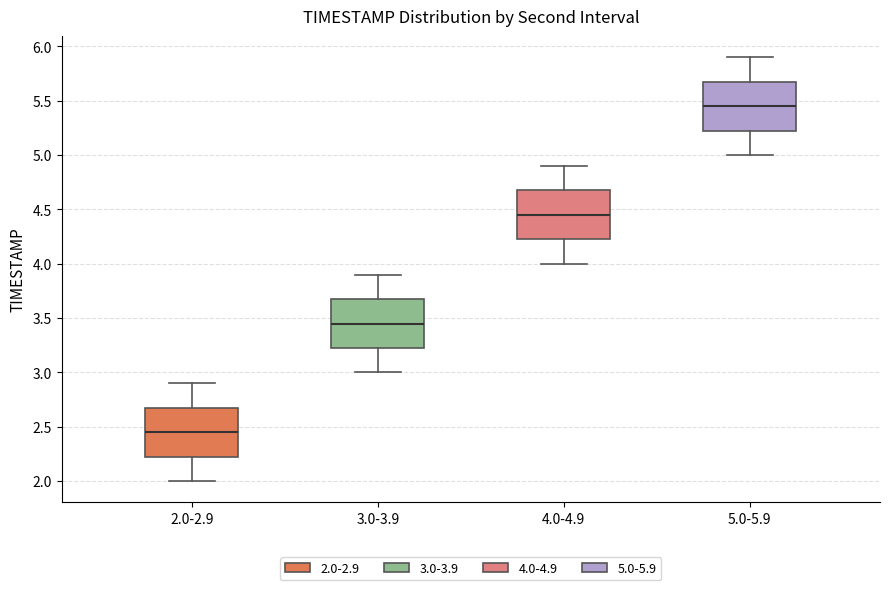

Where does the lower whisker of the box for 5.0-5.9 end on the y-axis? The values are not printed on the chart, so give them approximately, as read against the axis.

5.00